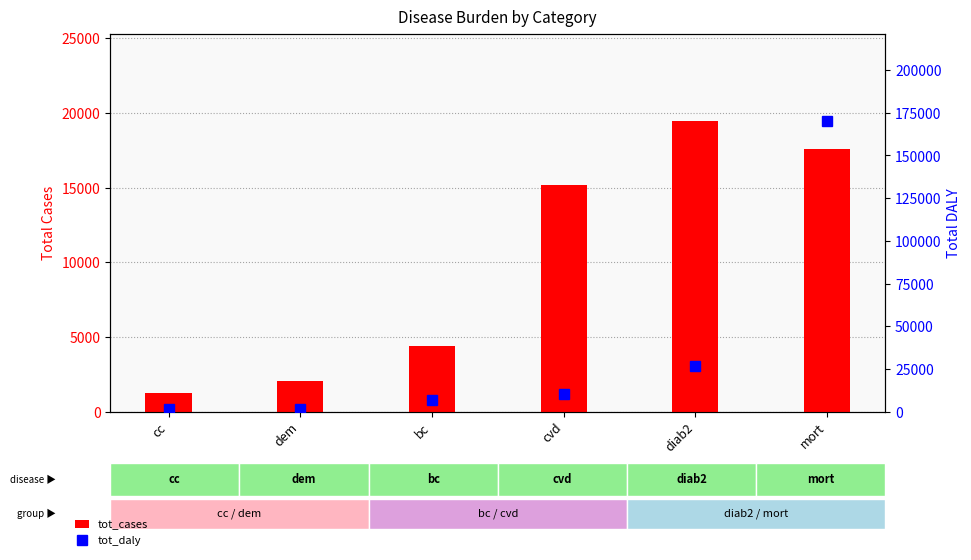

Is it true that tot_daly equals 62551.4 at mort?

False